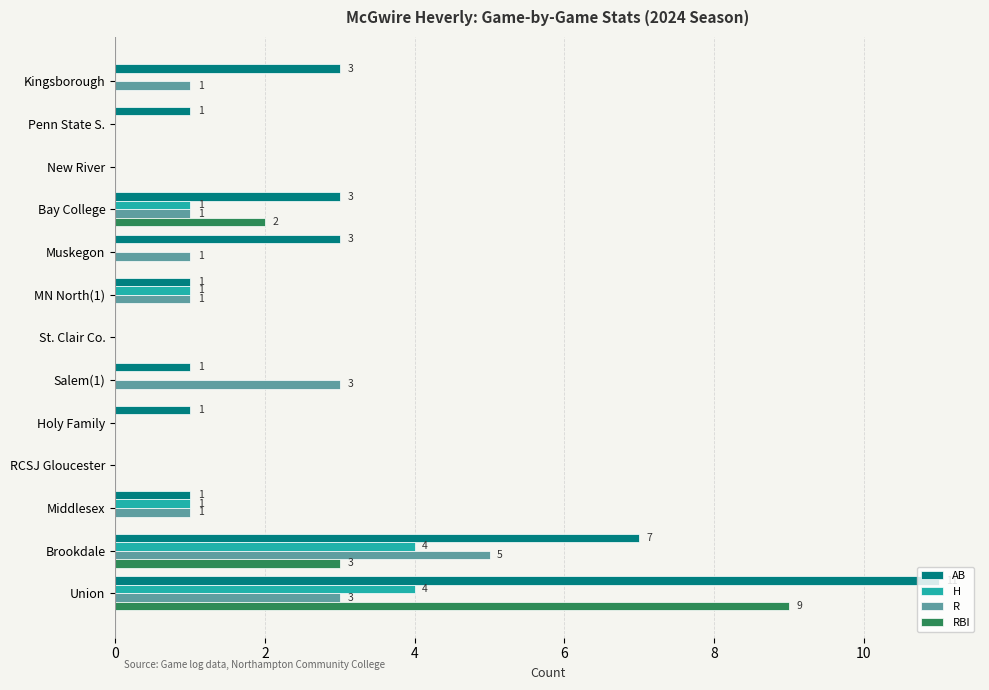

Is the value of H at RCSJ Gloucester greater than the value of RBI at Brookdale?

No